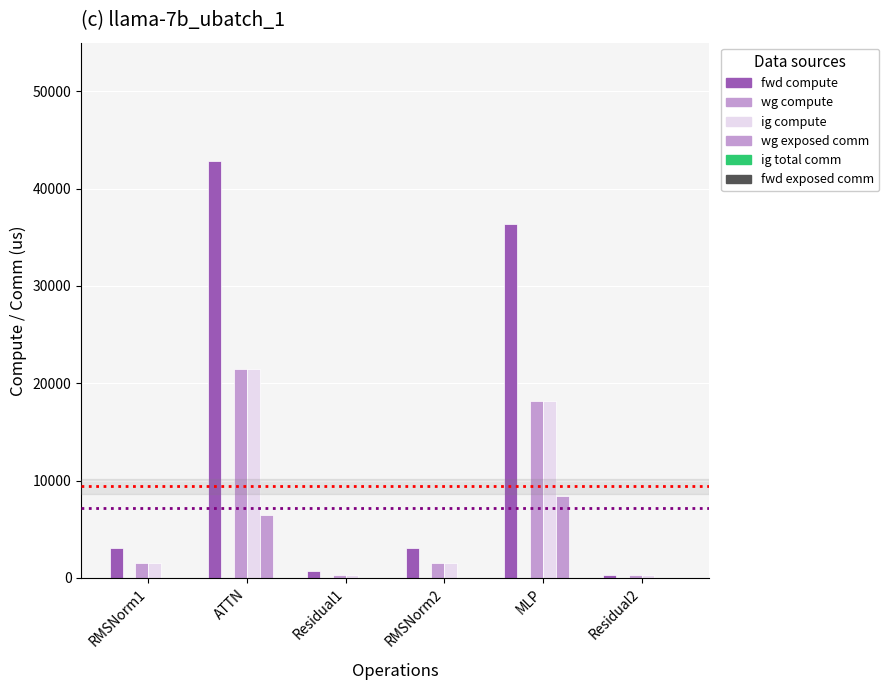

Are the bars grouped side by side (vs. stacked)?

Yes